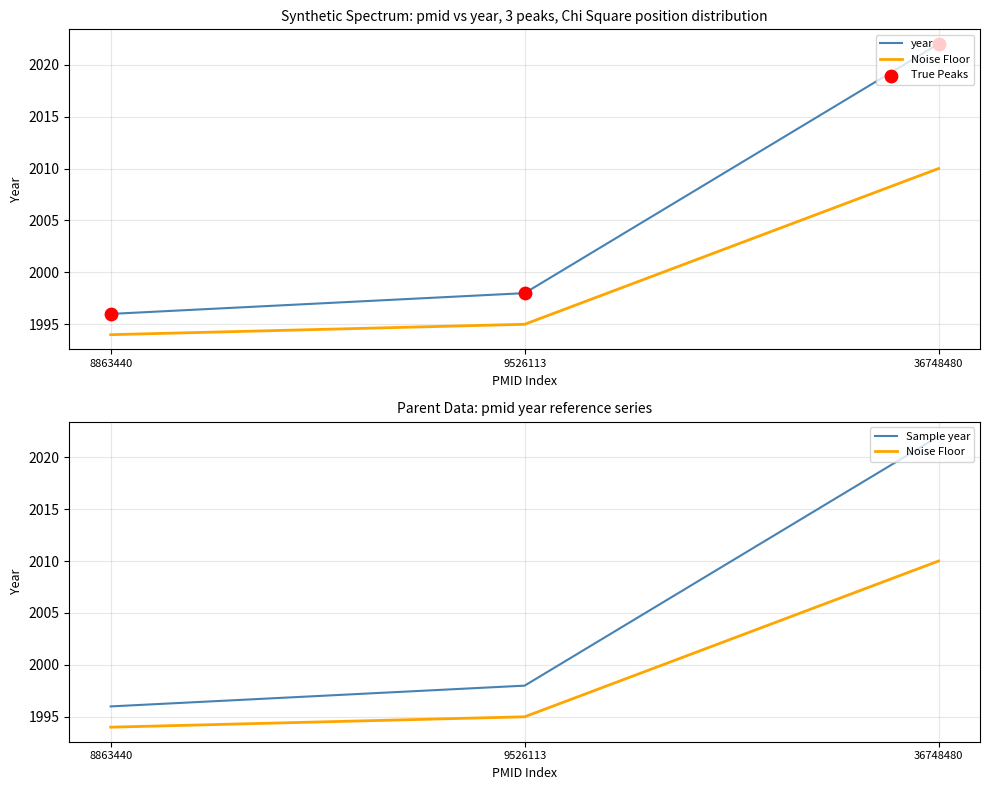

Which series has the largest Y range (max minus min)?

year